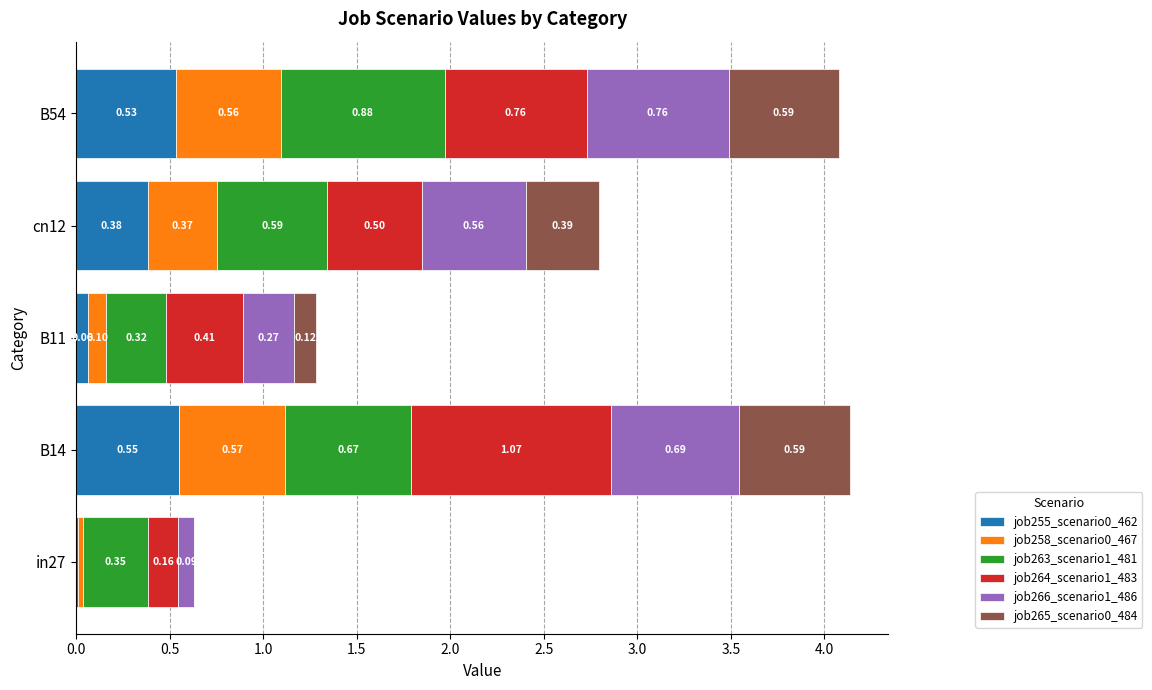

At which category is the sum across all series the highest?

B14